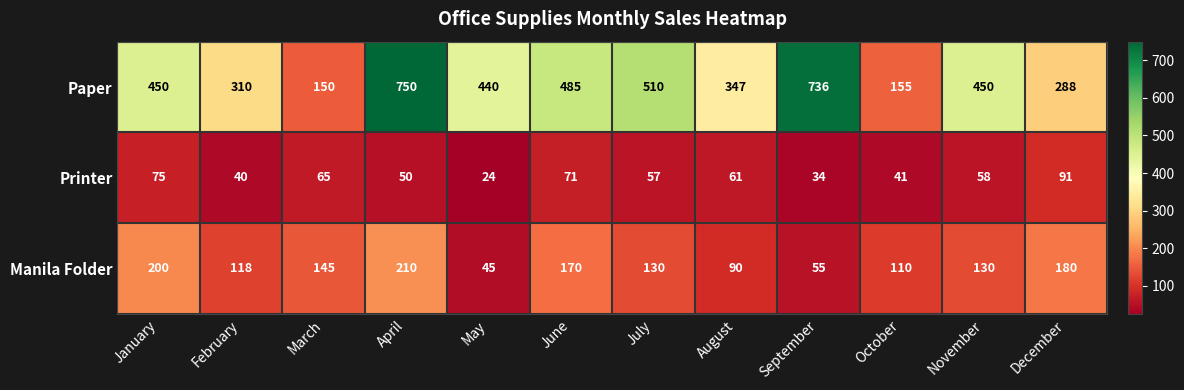

Where does the Manila Folder series first go above 130?

January